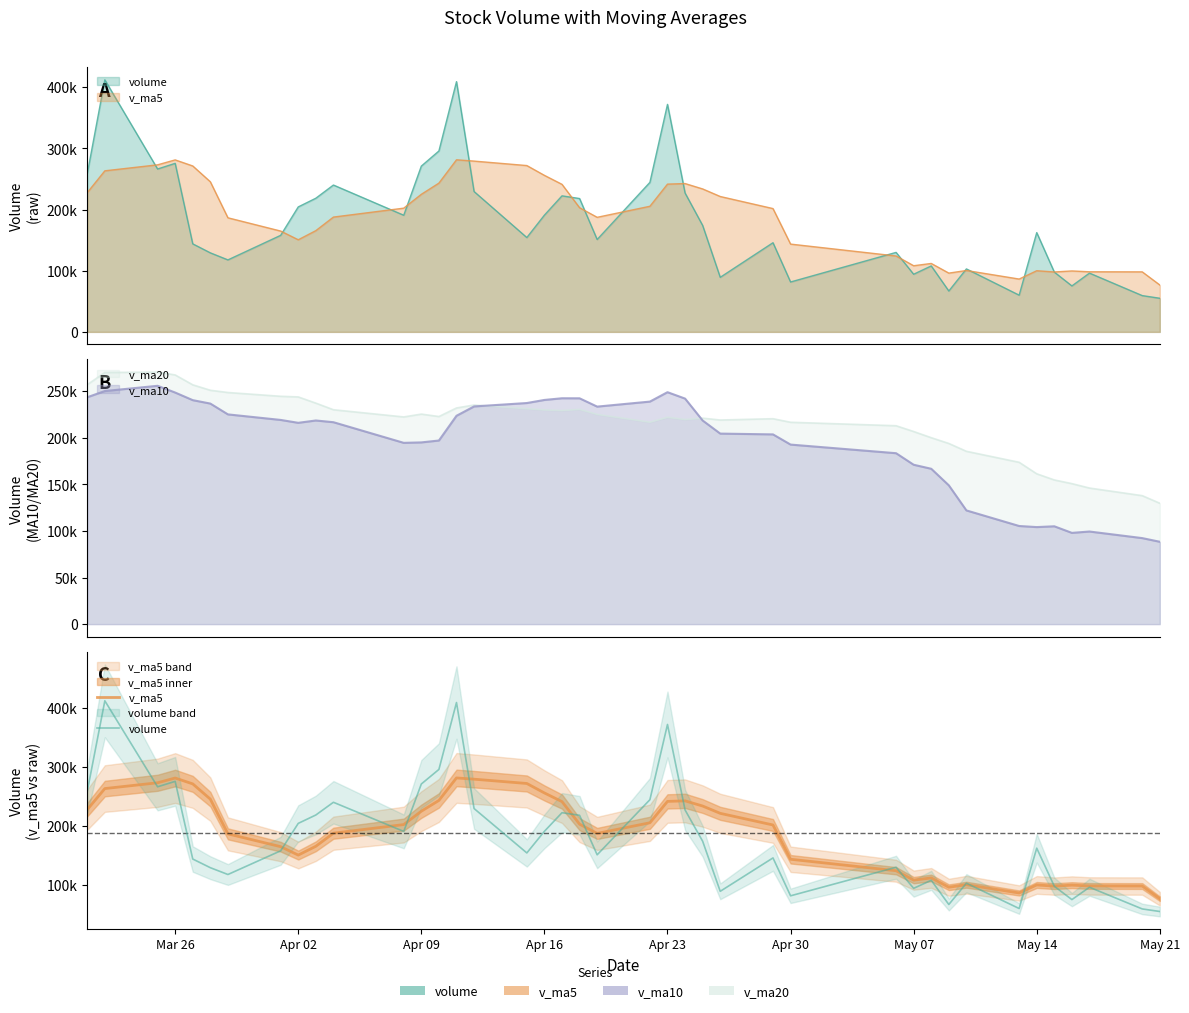

Count the number of categories in the chart.

40